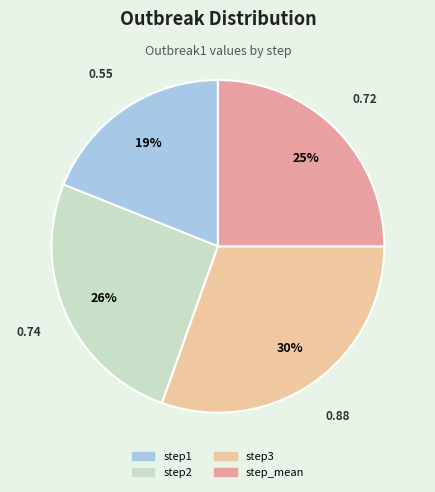

To the nearest percent, what is the combined percentage of step1 and step2?

45%